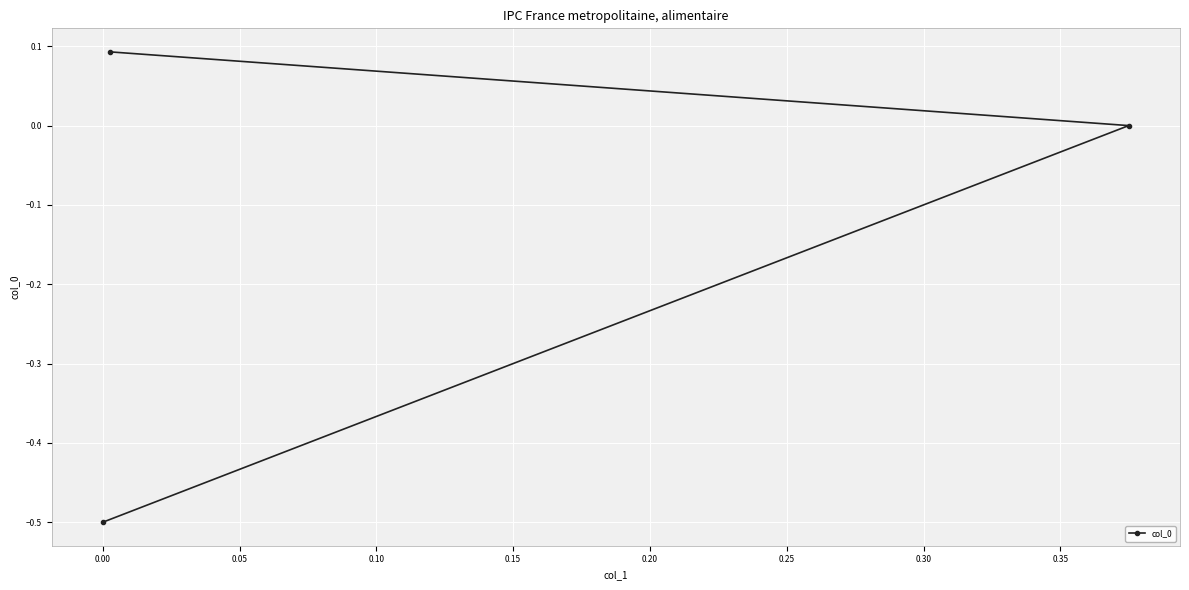

Does the chart display data point markers on the line(s)?

Yes